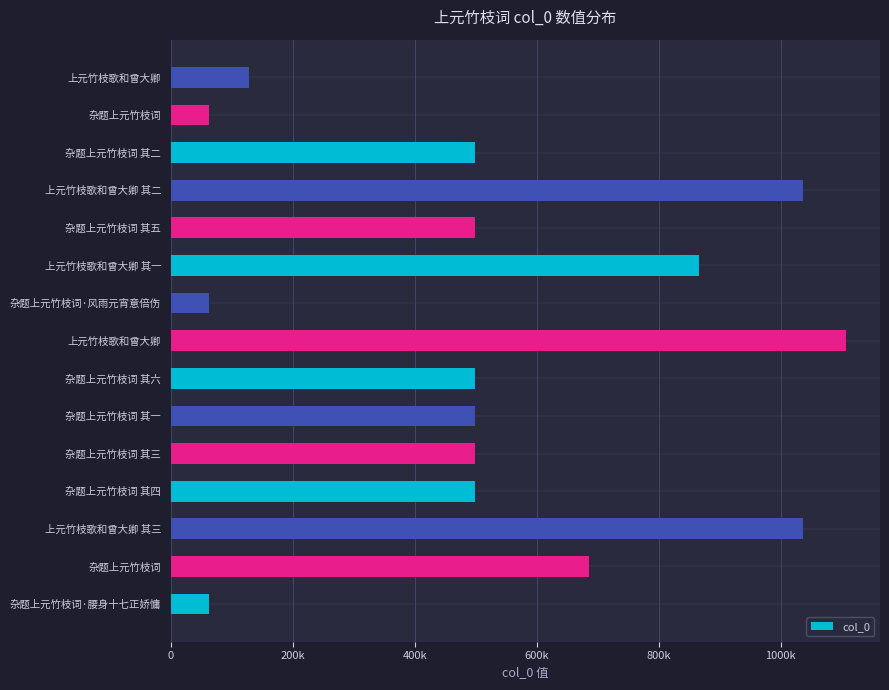

Does the chart contain any negative values?

No